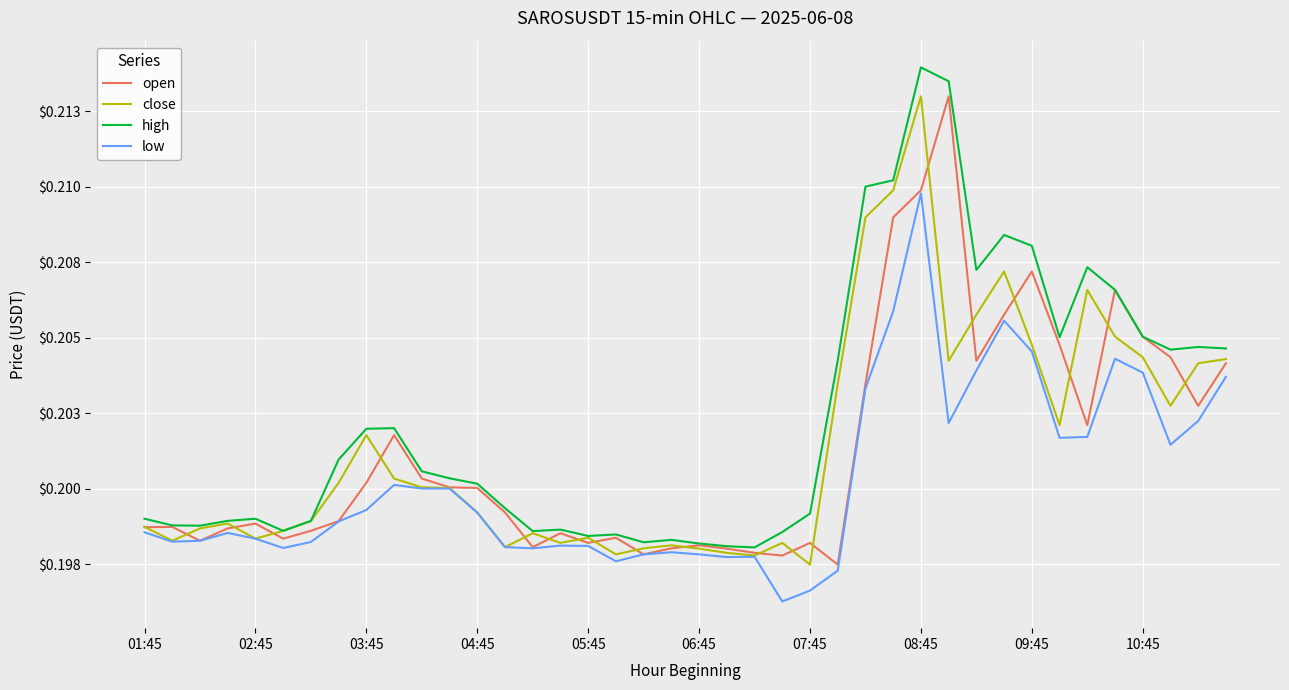

True or false: low and open intersect in this chart.

False